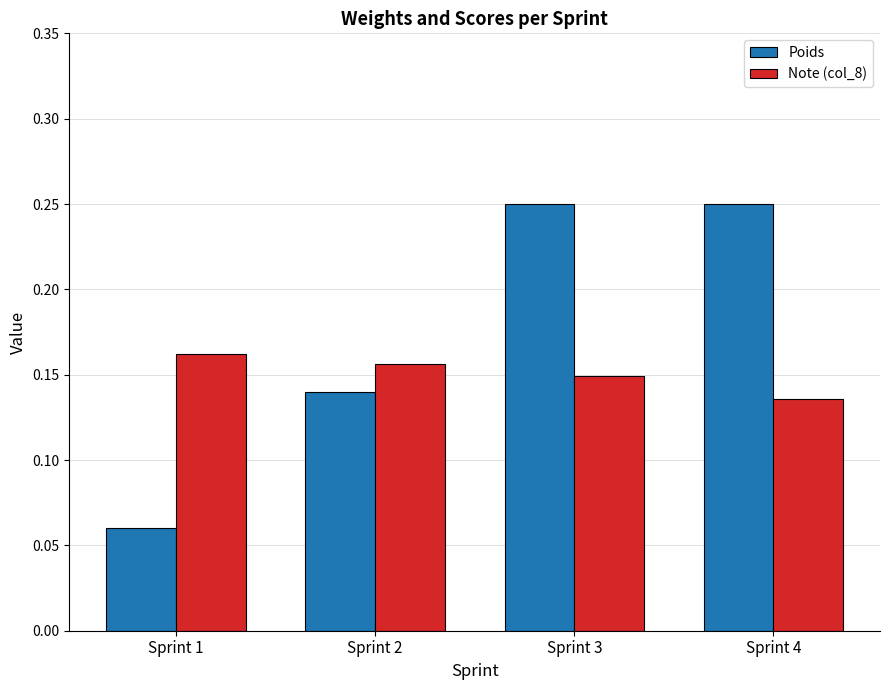

Is it true that Poids equals 0.0 at Sprint 1?

False